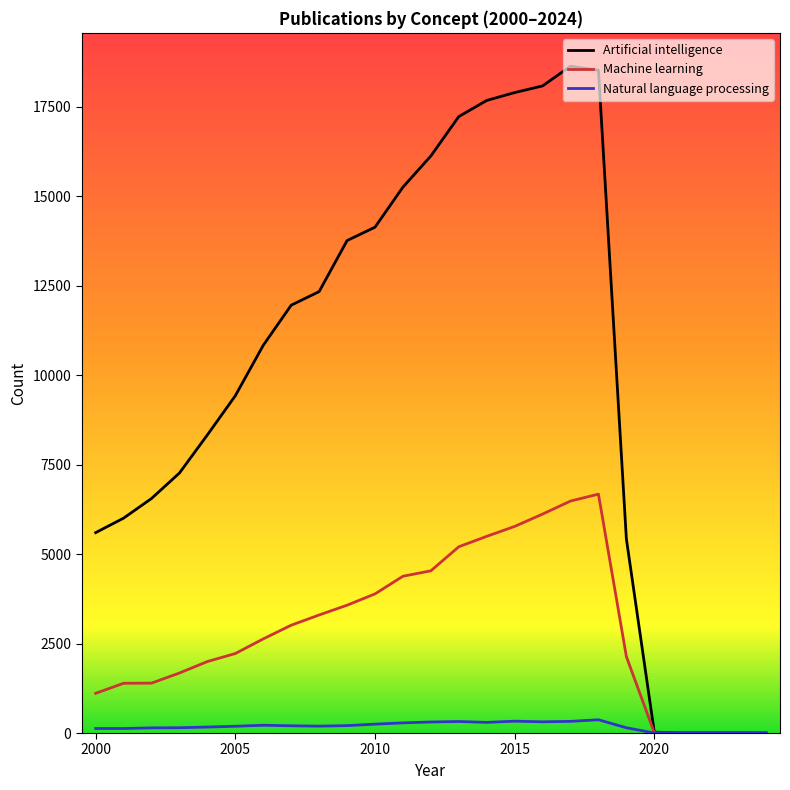

What is the maximum value for Machine learning?

6674